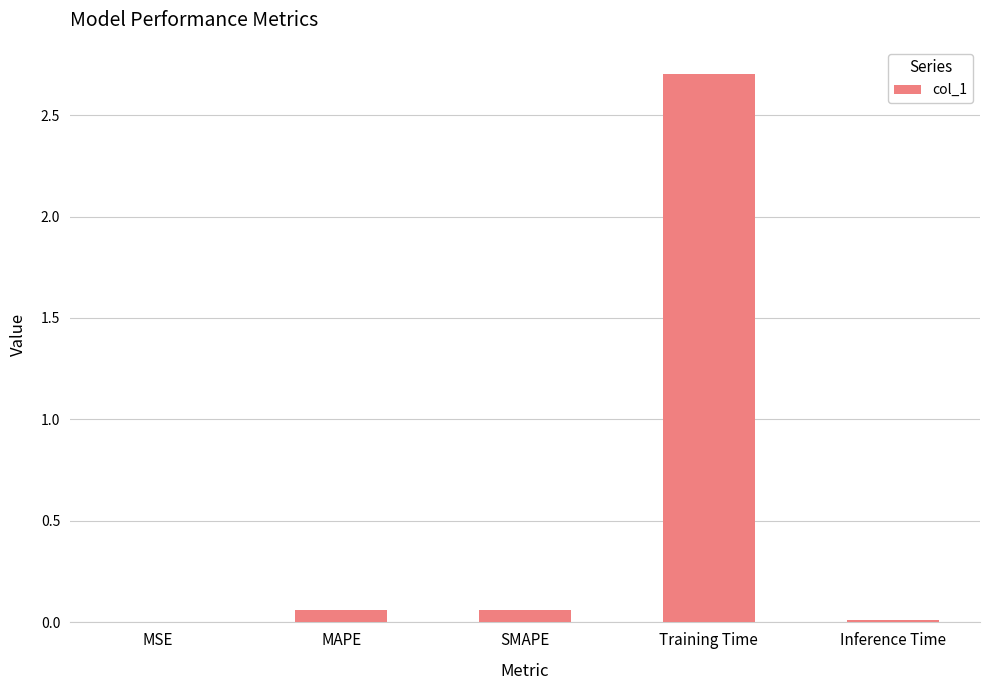

What is the approximate value at Training Time?

2.7